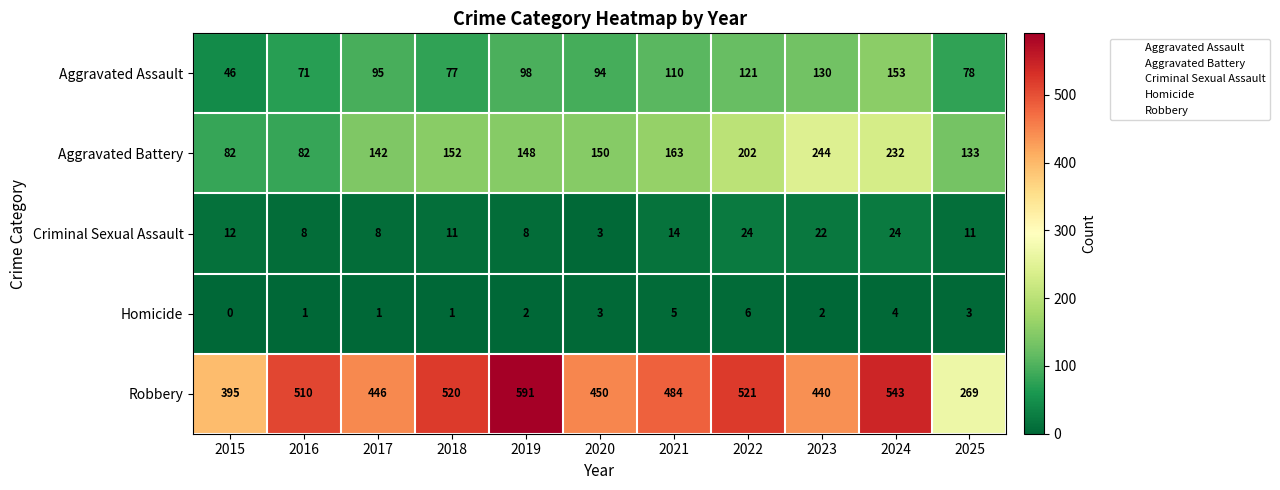

Rank the series at 2015 from lowest to highest value.

Homicide, Criminal Sexual Assault, Aggravated Assault, Aggravated Battery, Robbery